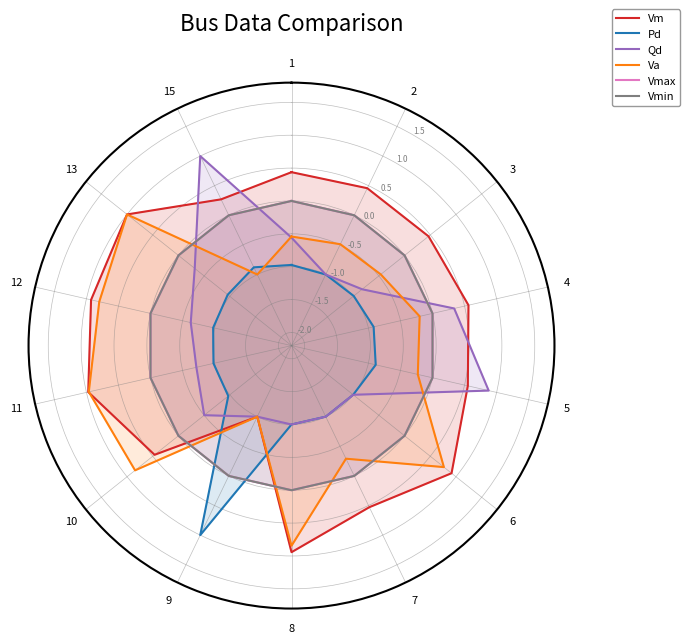

True or false: Qd and Vmax cross at least once.

True